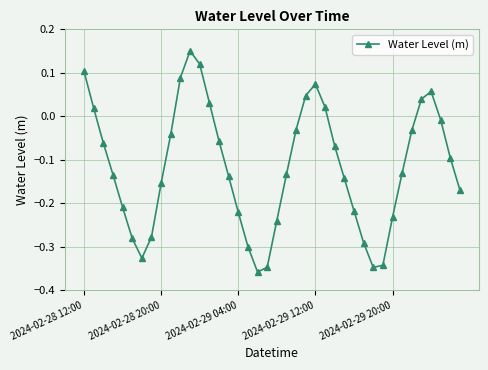

Count the number of categories in the chart.

40